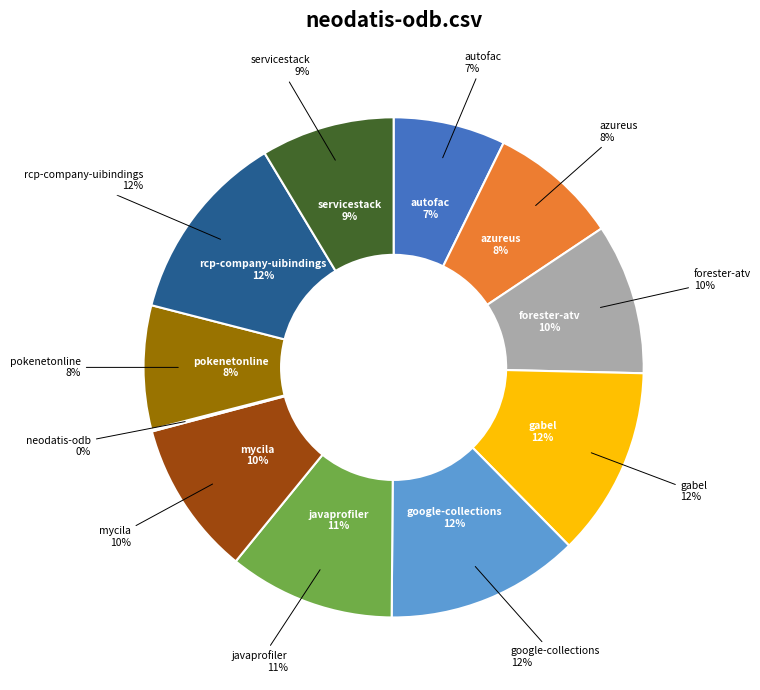

To the nearest percent, what percentage of the pie is google-collections.csv?

12%